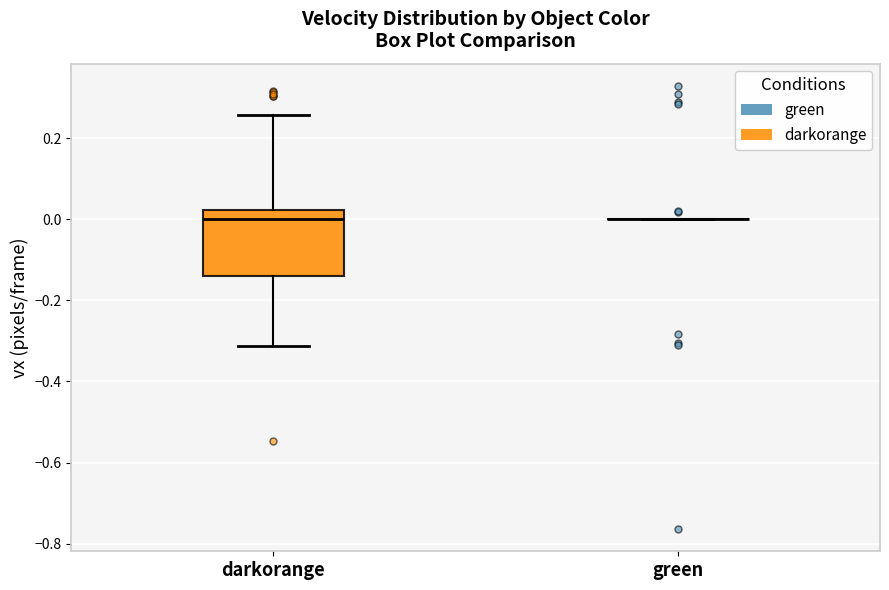

Comparing the boxes themselves (not the whiskers), which one is the tallest?

darkorange